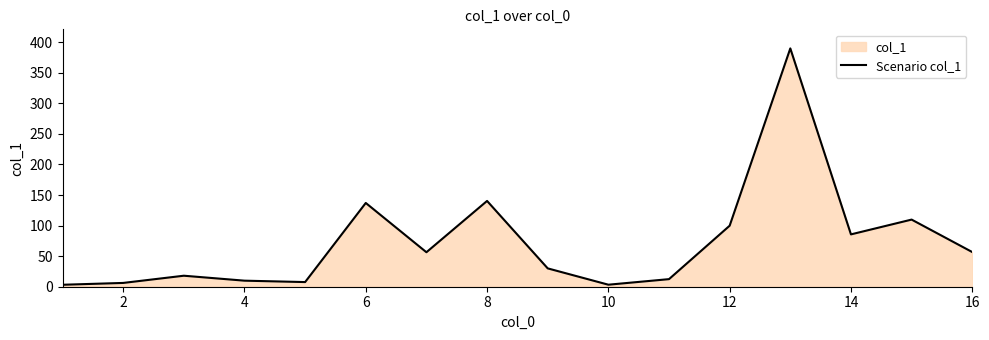

What is the greatest value displayed?

389.8